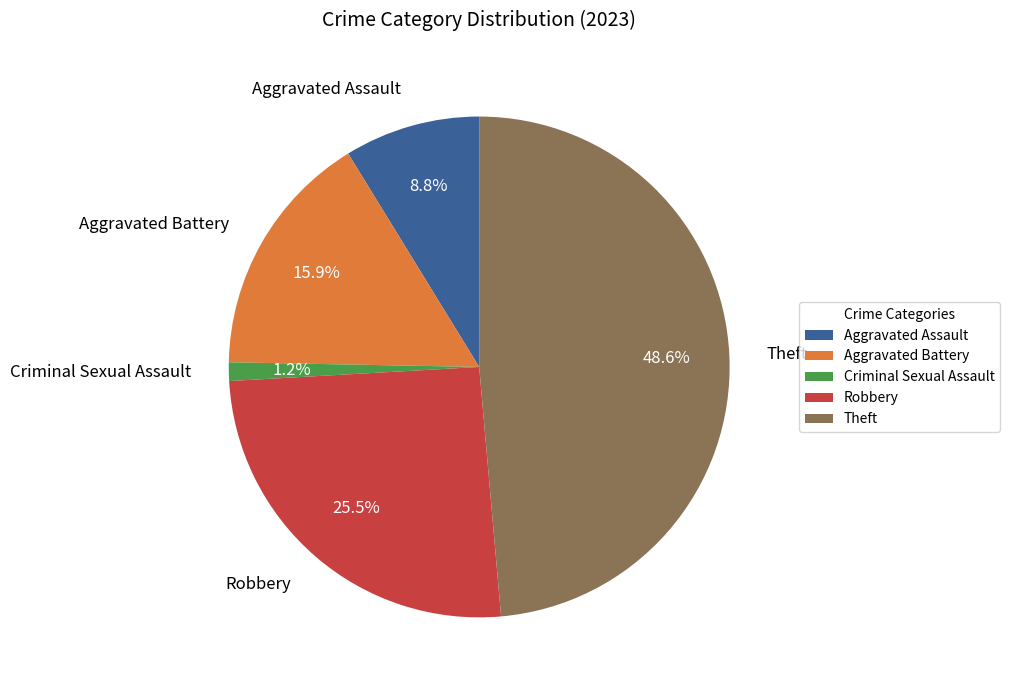

Which has a higher value, Theft or Robbery?

Theft